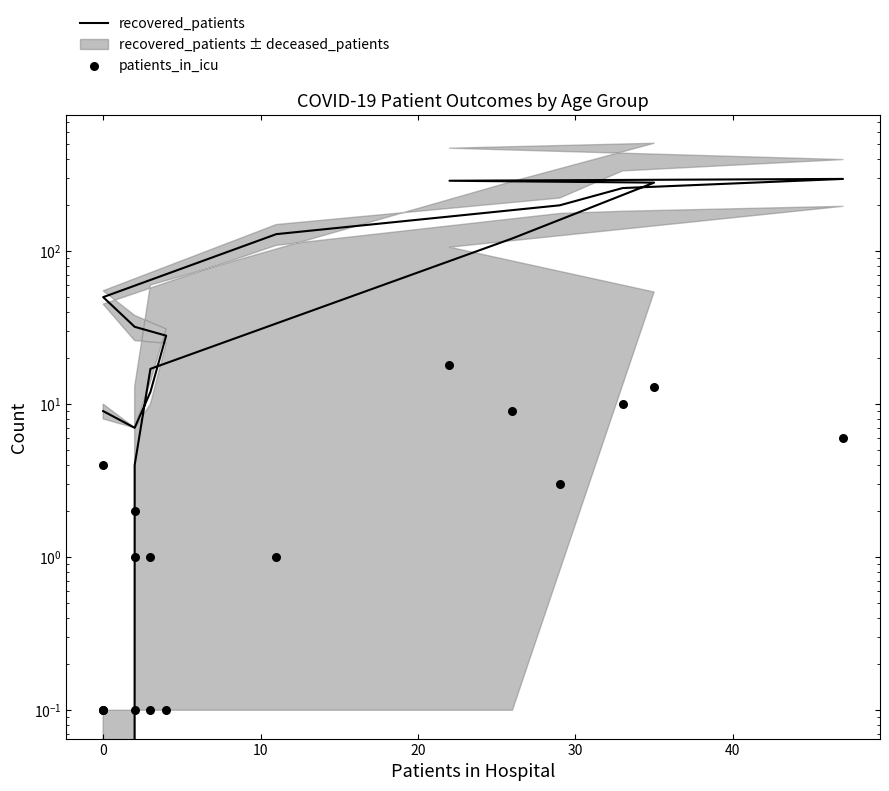

At how many categories does at least one series exceed 236?

4